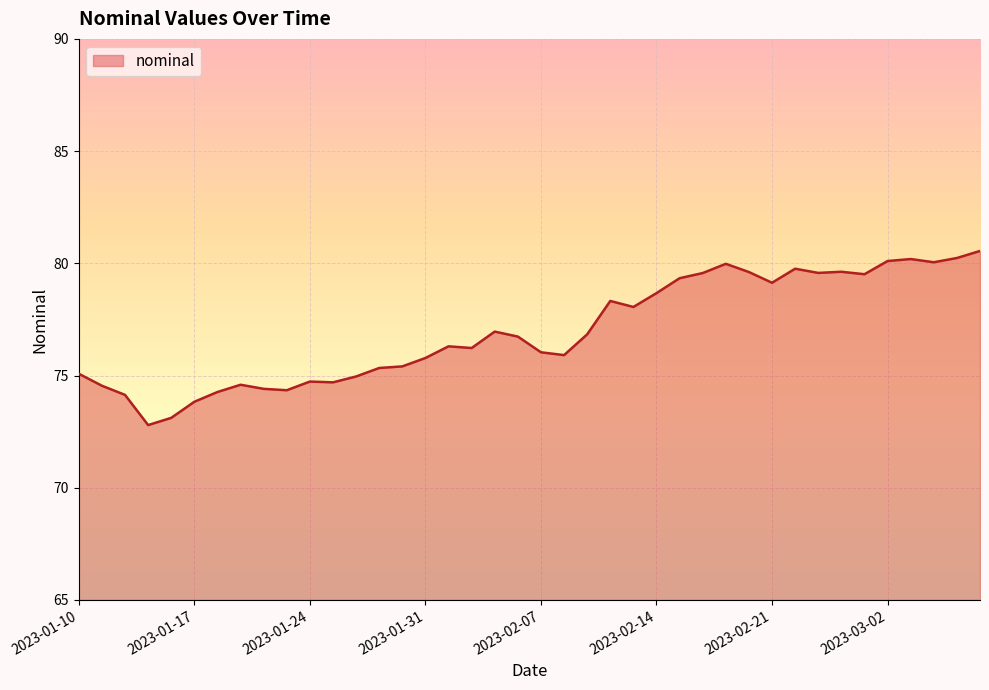

What is the difference between the maximum and second lowest values?

7.4